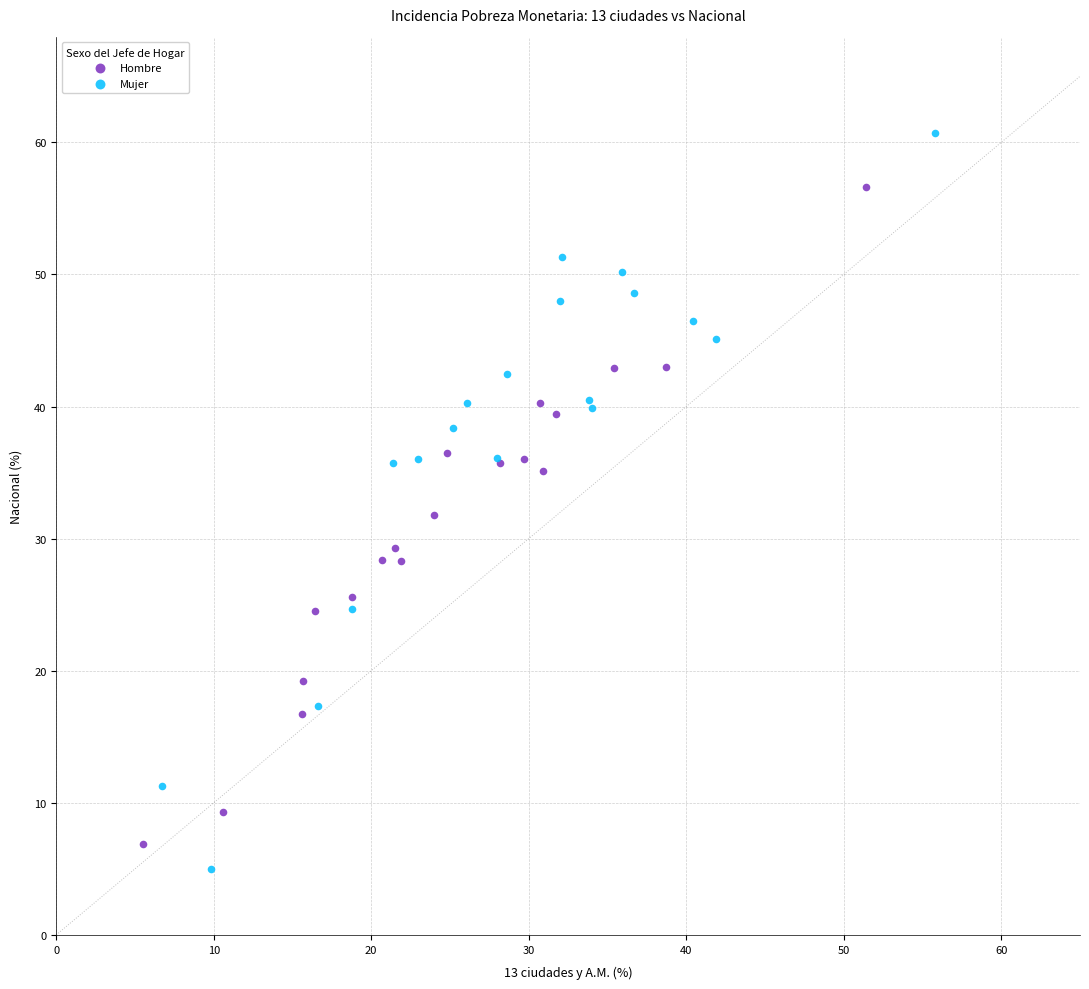

Which series contains the highest Y value?

Mujer